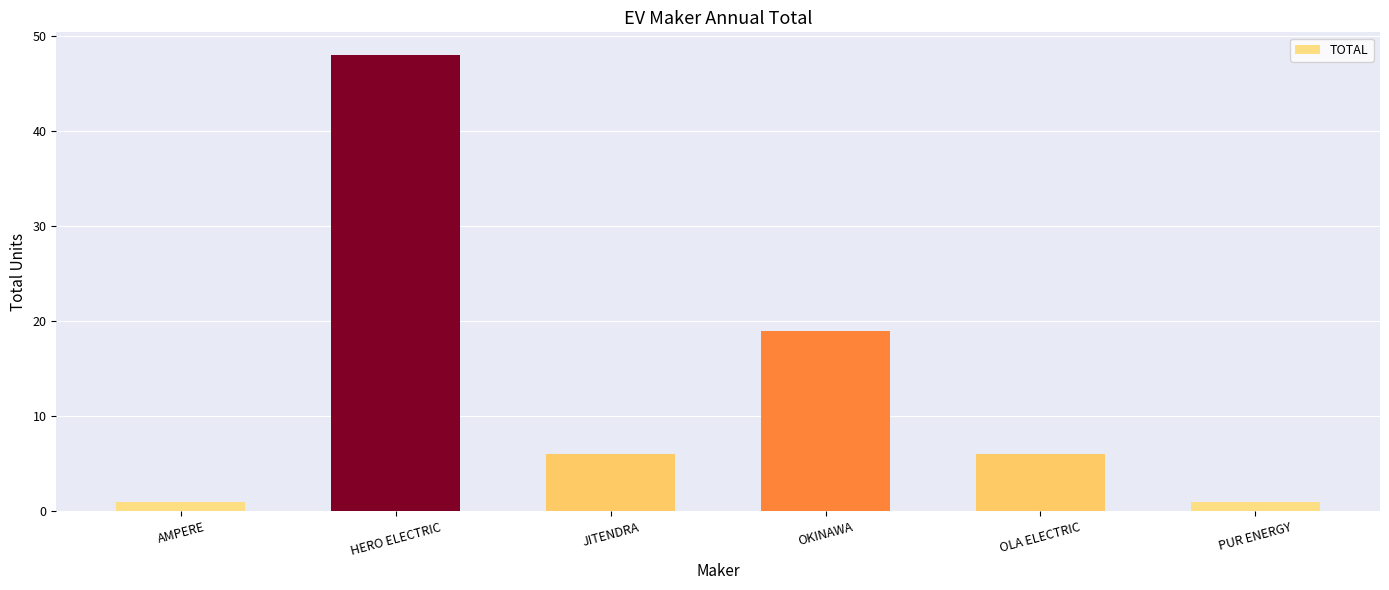

Where is the data nearest to the value 24?

OKINAWA